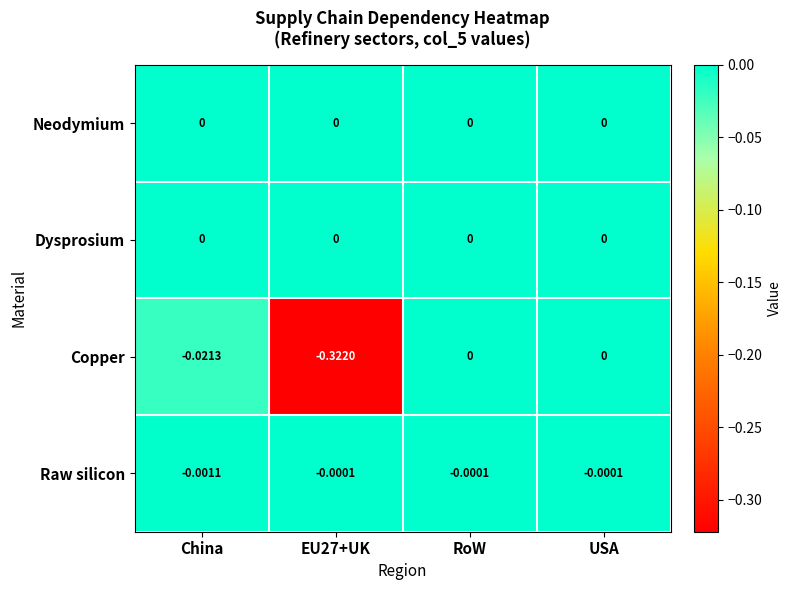

Which series has the widest spread of values?

Copper